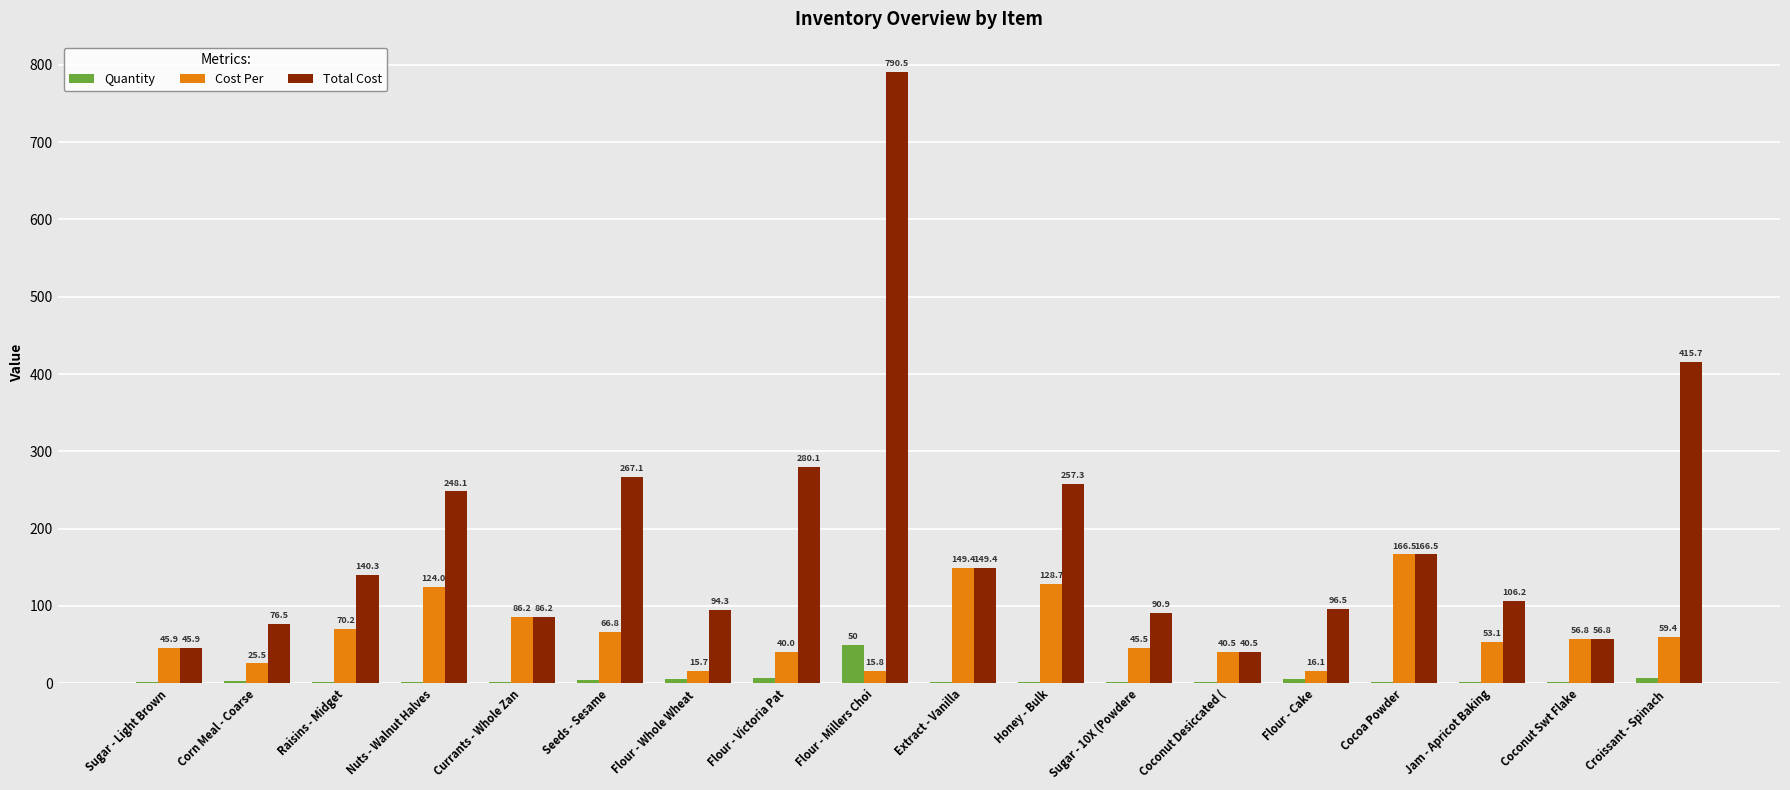

What is the sum of the Total Cost values at Flour - Whole Wheat  and Extract - Vanilla?

243.7